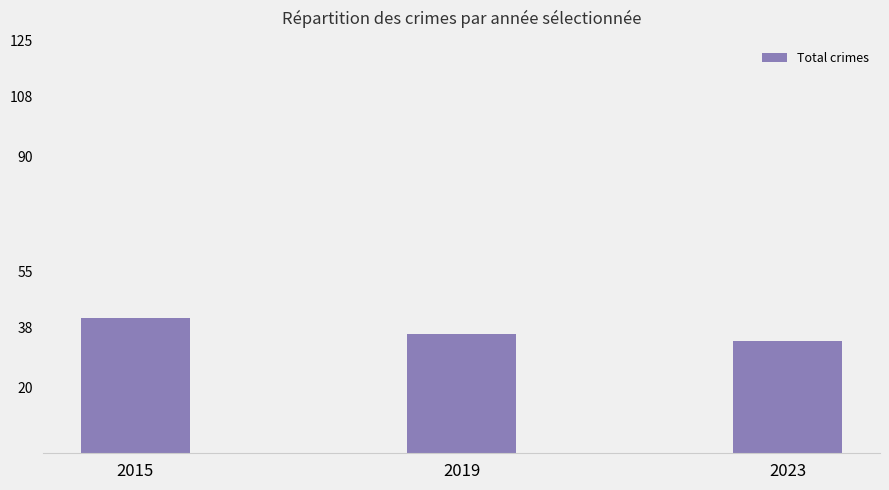

List the labels in order of value, largest first.

2015, 2019, 2023